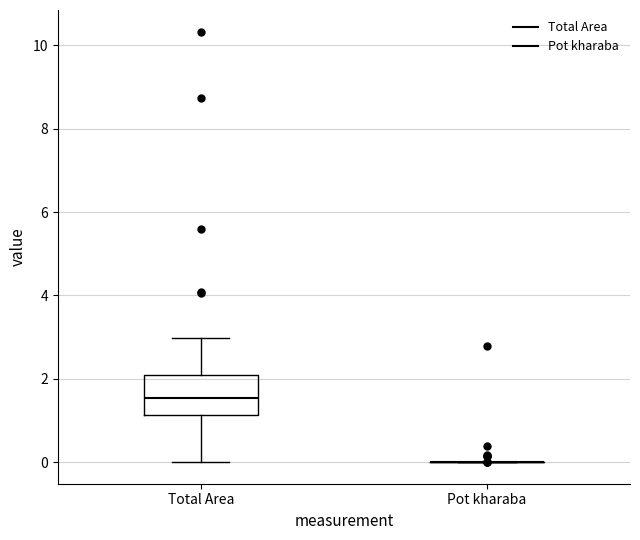

Which box is the tallest, from its lower edge to its upper edge?

Total Area